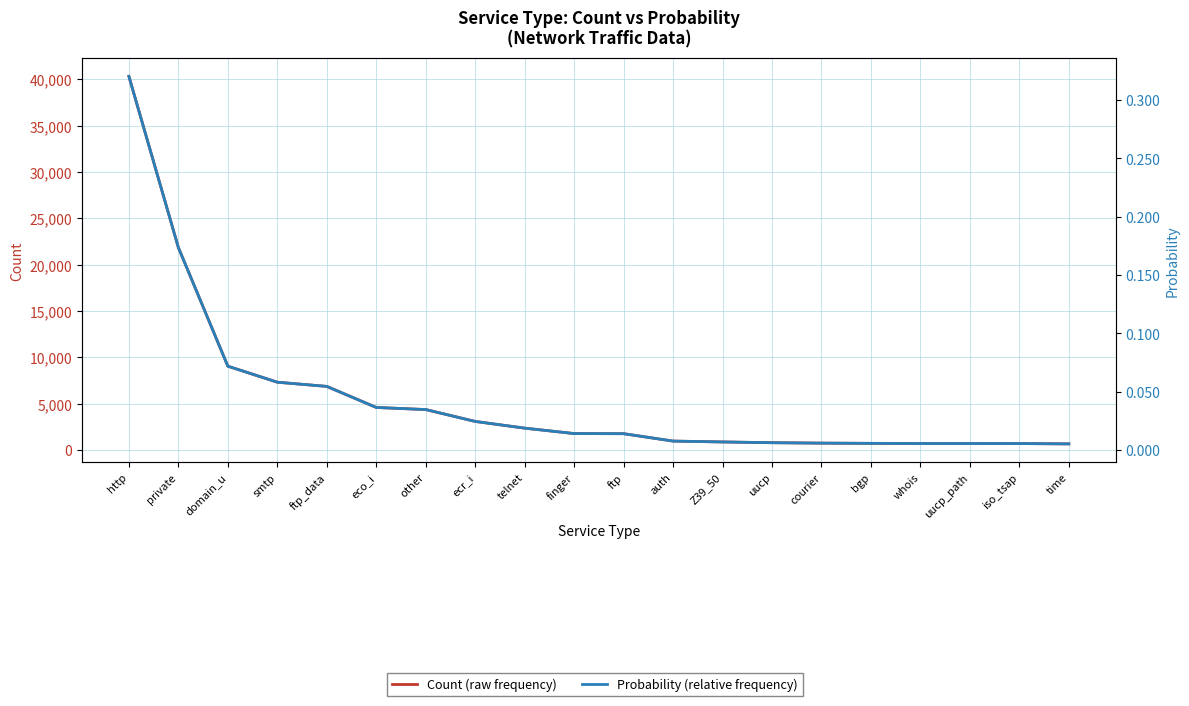

True or false: Probability has more than 2 points higher than both neighbors.

False